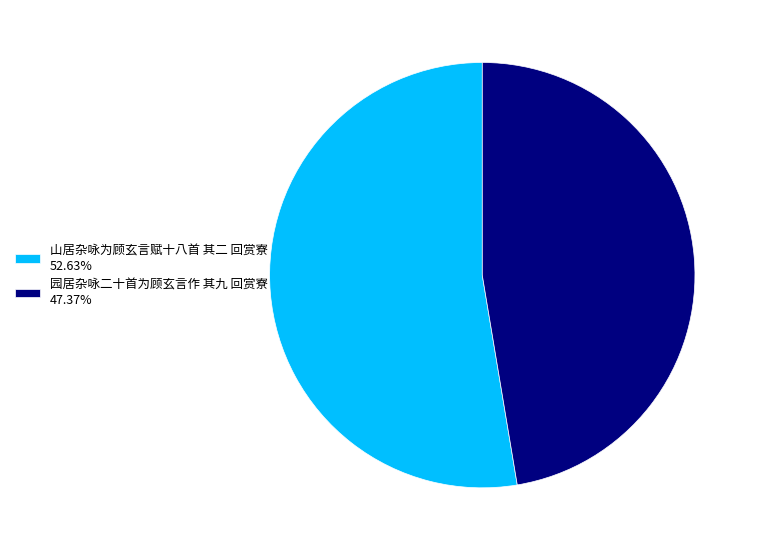

Rank the categories by value from highest to lowest.

山居杂咏为顾玄言赋十八首 其二 回赏寮, 园居杂咏二十首为顾玄言作 其九 回赏寮